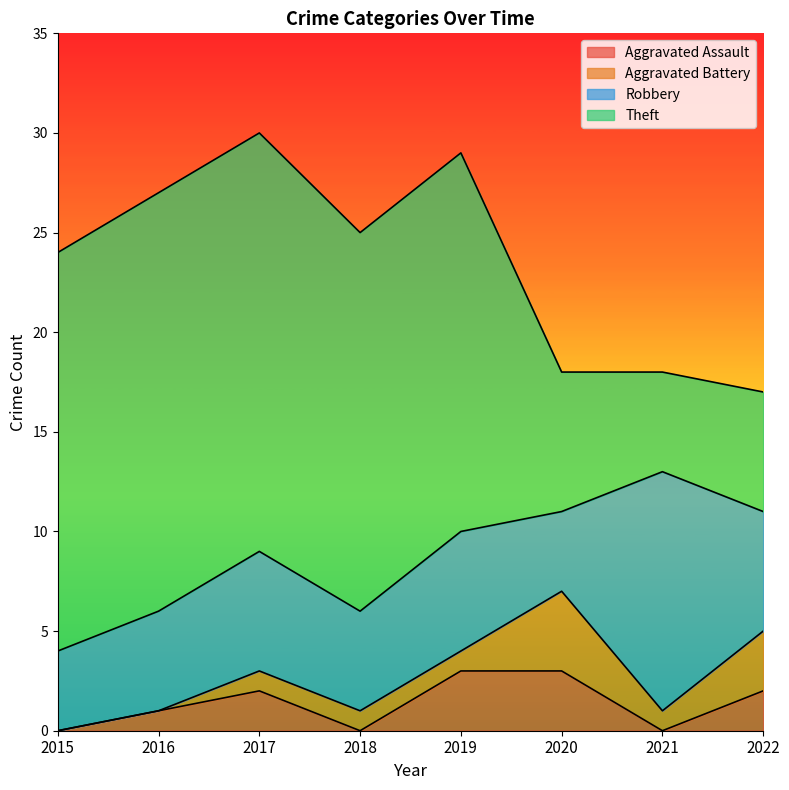

Rank the series by their maximum value, from lowest to highest.

Aggravated Assault, Aggravated Battery, Robbery, Theft